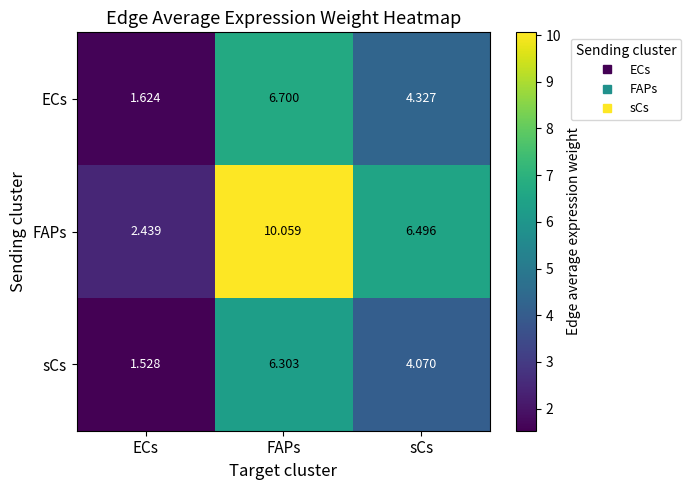

Rank the series at FAPs from highest to lowest value.

FAPs, ECs, sCs